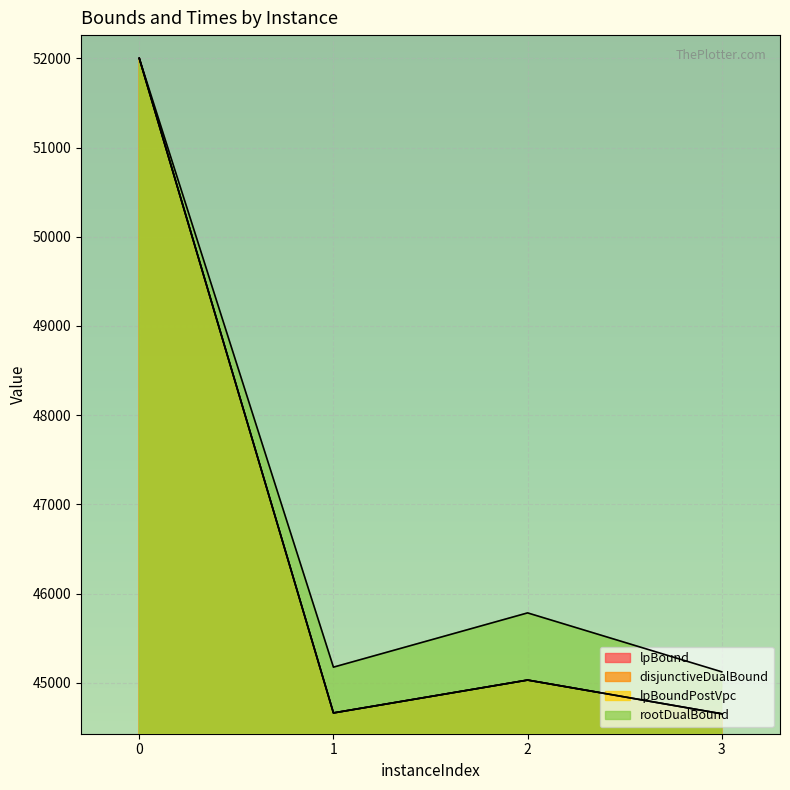

True or false: lpBound and lpBoundPostVpc cross at least once.

False